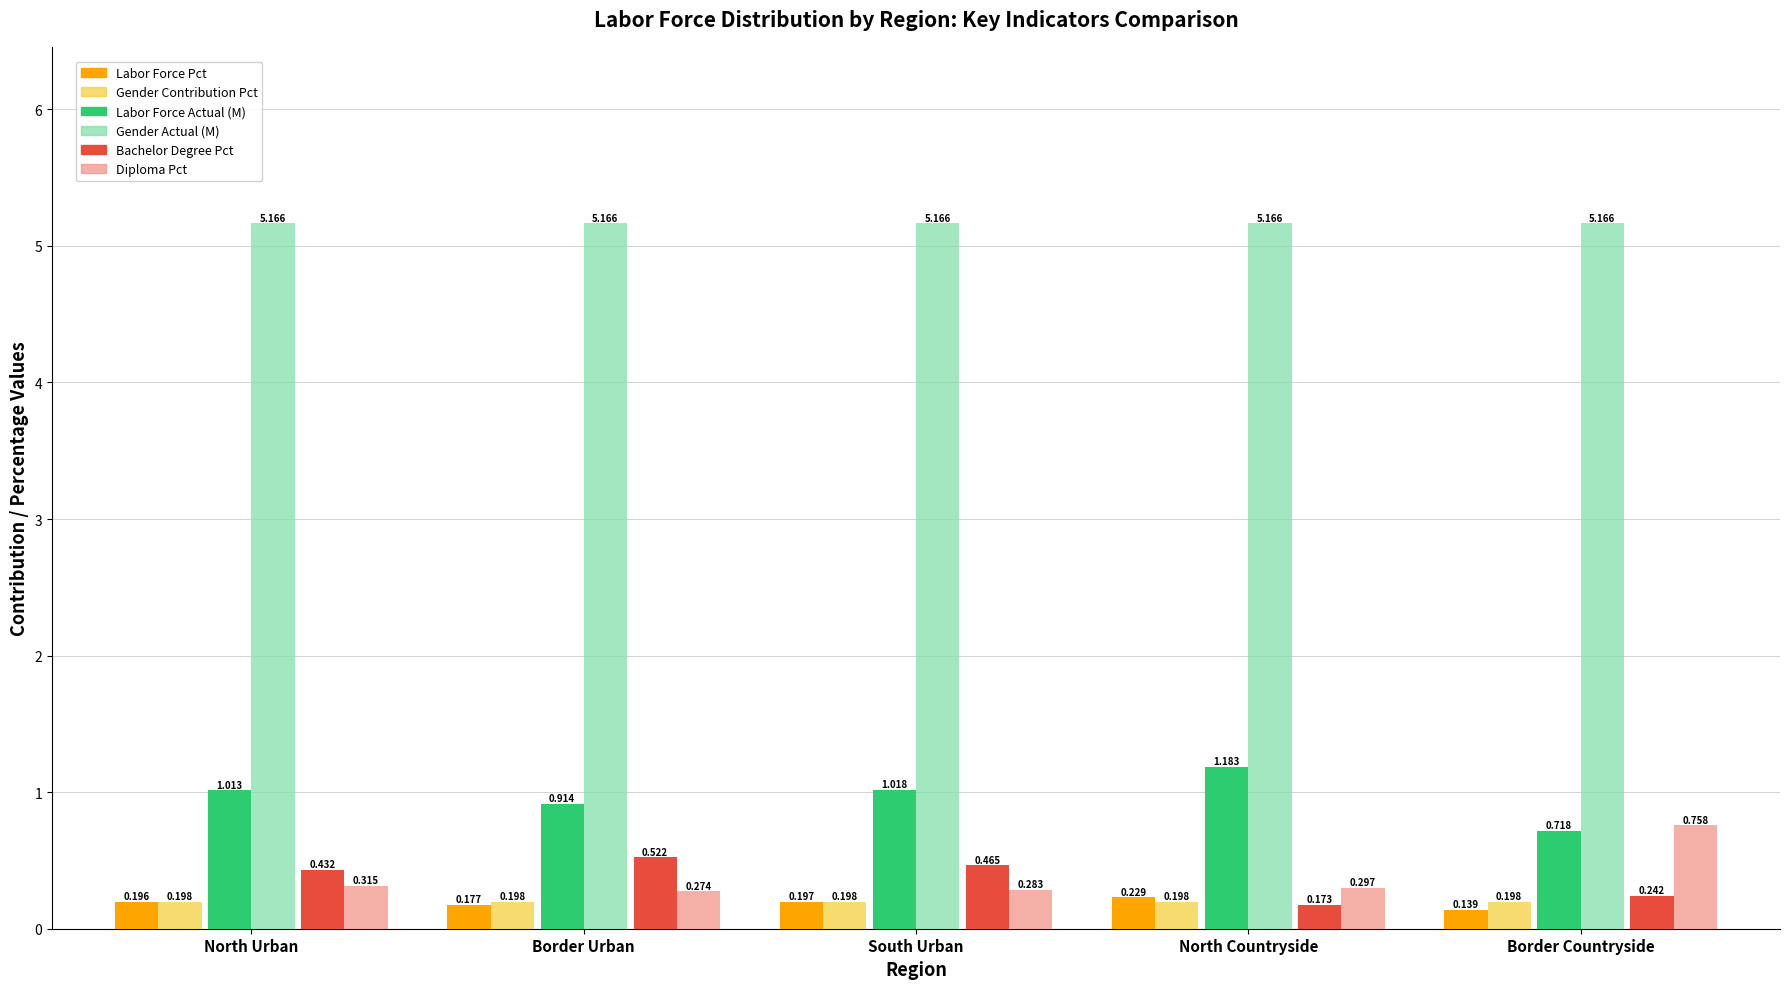

Which category has the highest value in the Labor Force Actual (M) series?

North Countryside